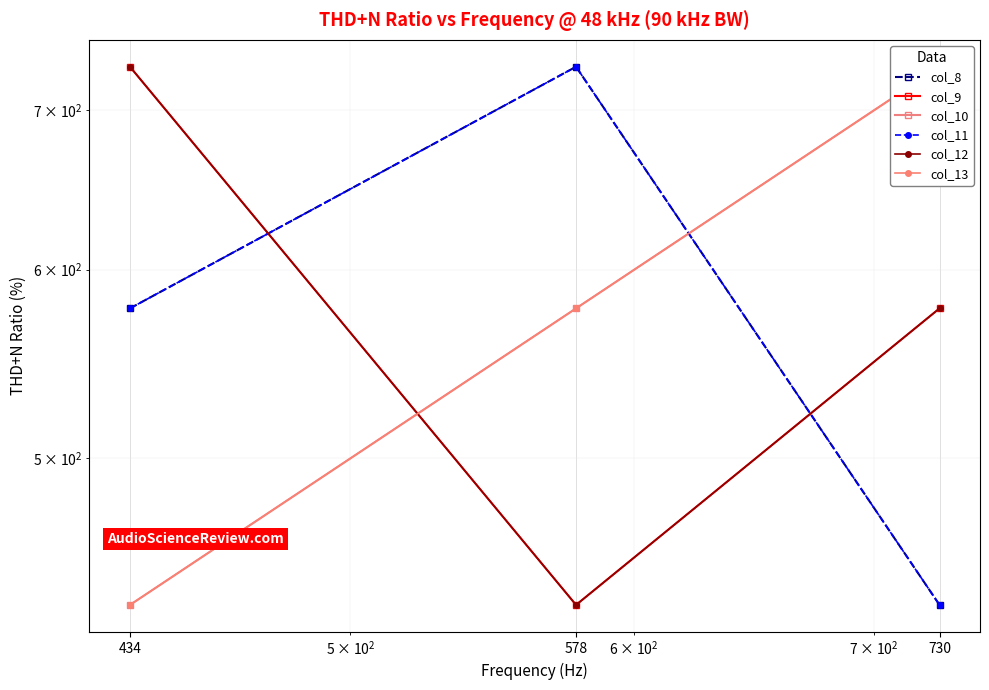

Between 434 and 730, which series saw the biggest shift?

col_10